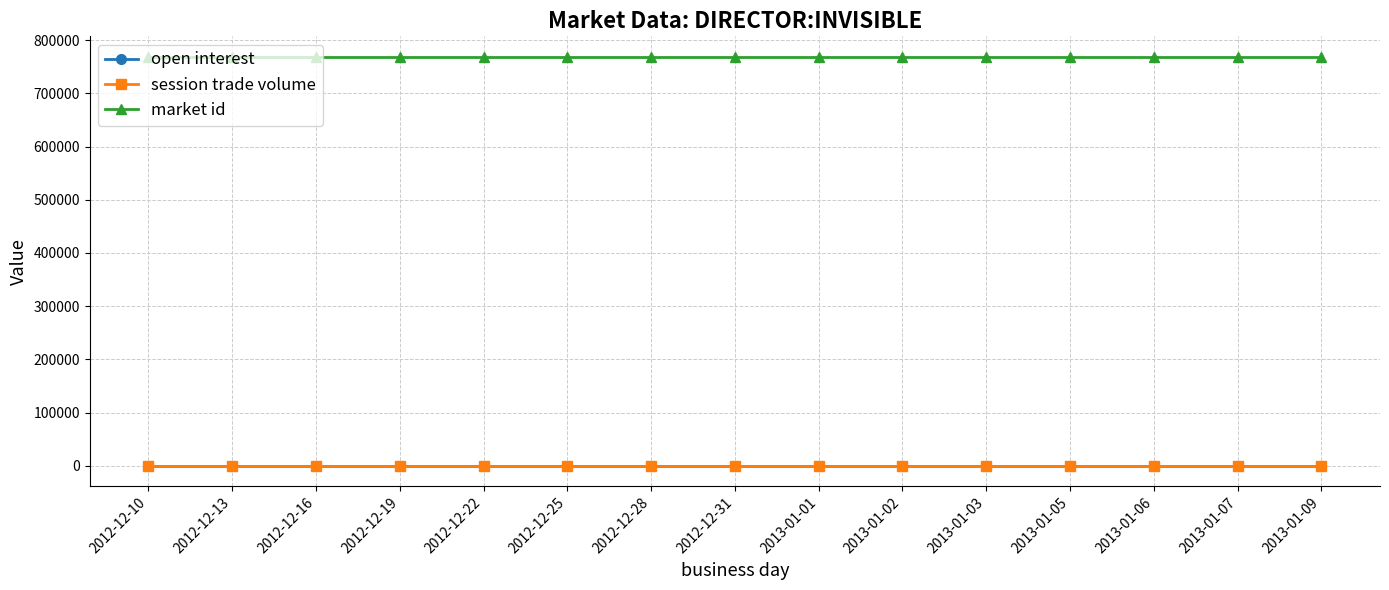

Is the value of session trade volume at 2013-01-03 greater than the value of open interest at 2012-12-19?

No